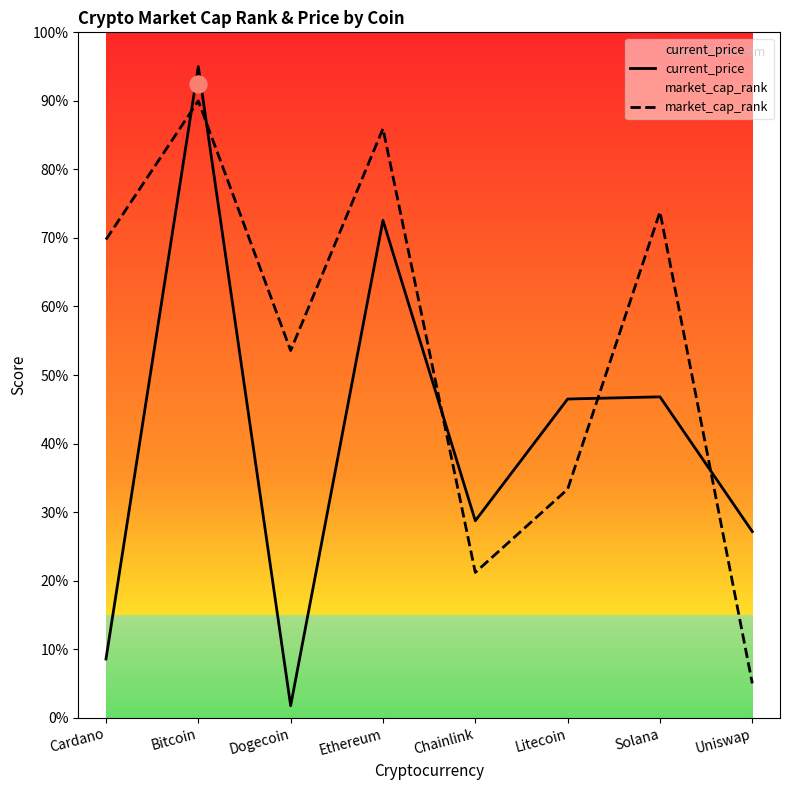

Which series has the largest Y range (max minus min)?

current_price